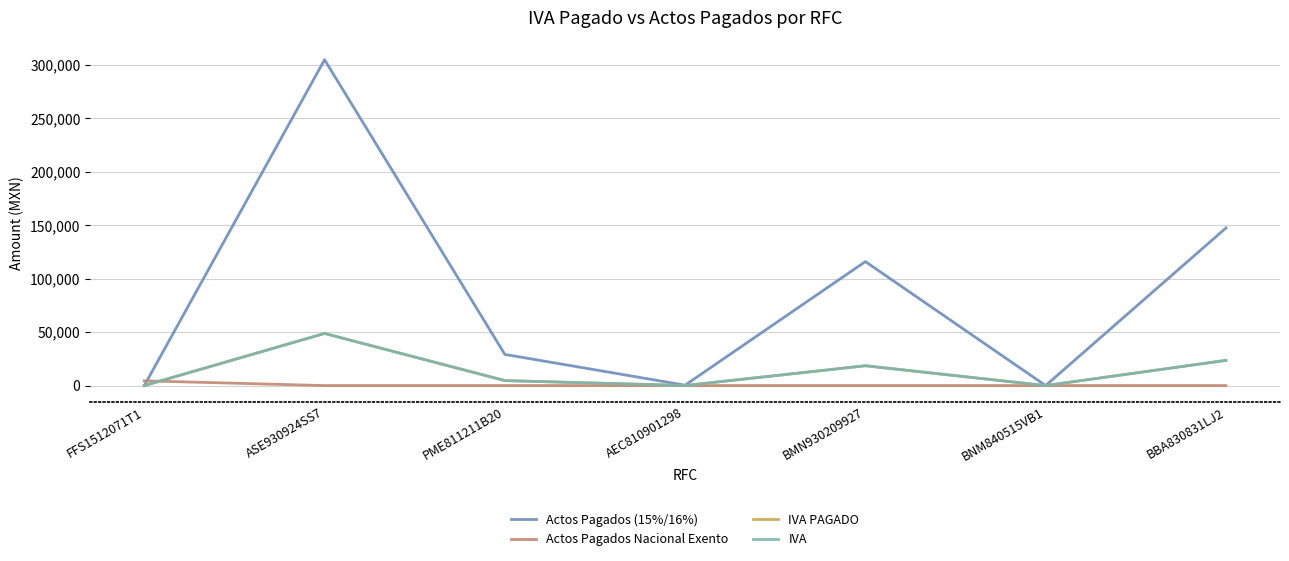

How many categories are shown in the chart?

7